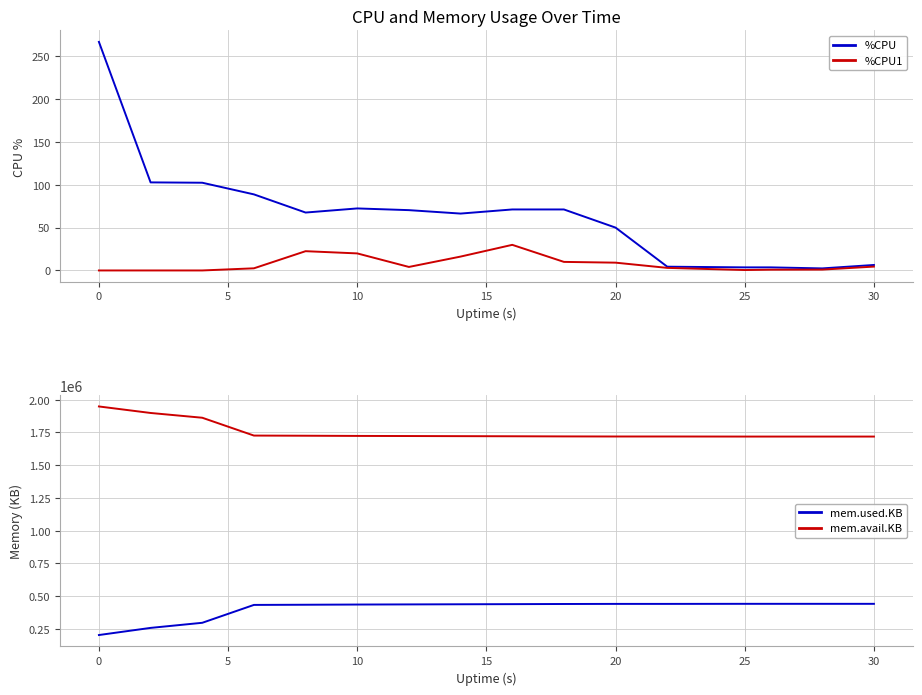

What is the highest value of the %CPU series?

266.8